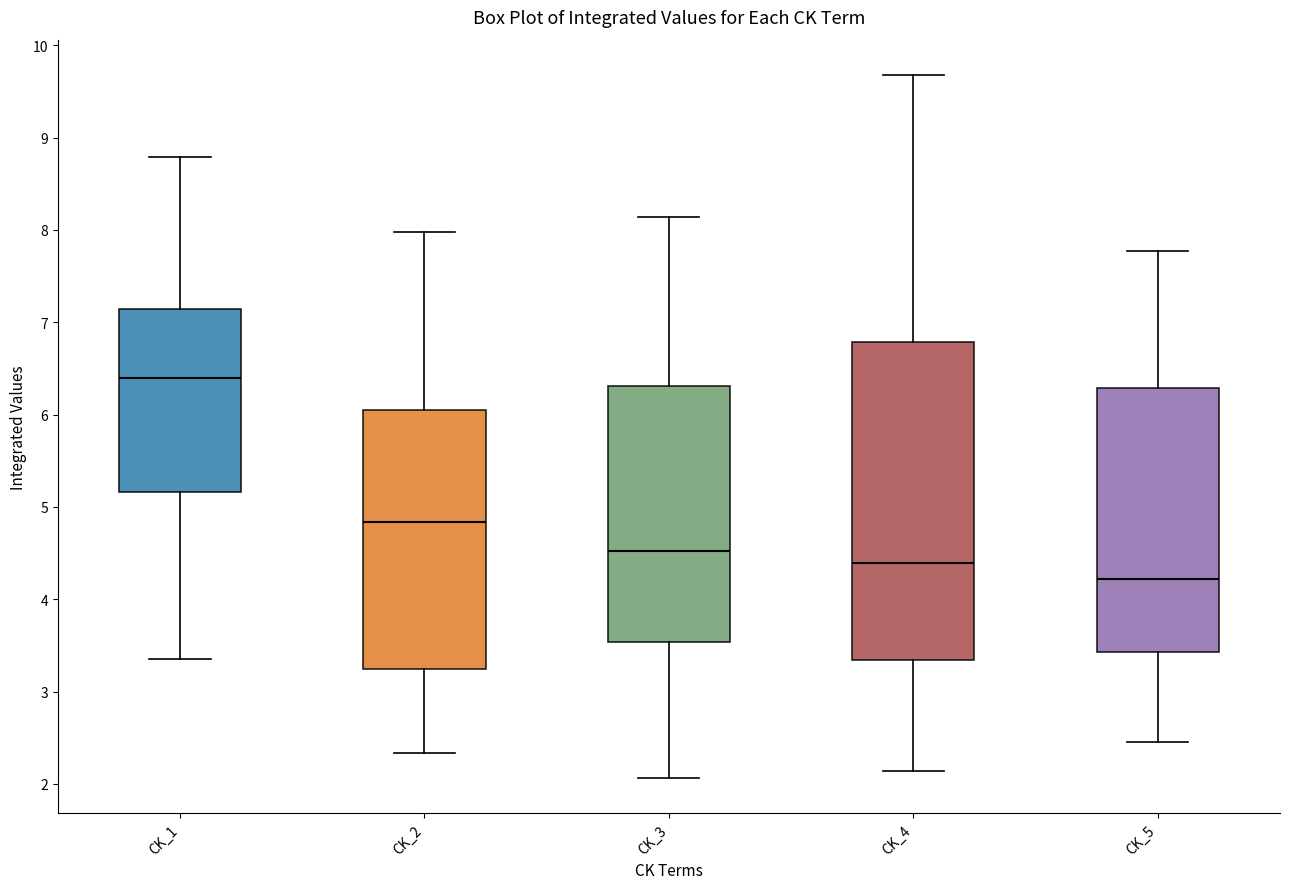

Where does the lower whisker of the box for CK_1 end on the y-axis? The values are not printed on the chart, so give them approximately, as read against the axis.

3.4